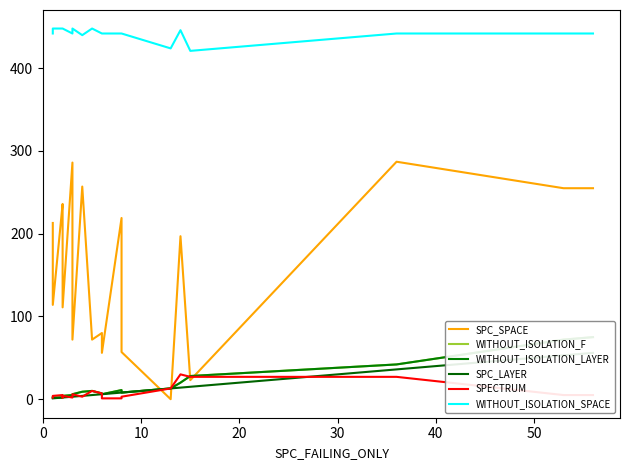

Which series has the widest spread of values?

SPC_SPACE